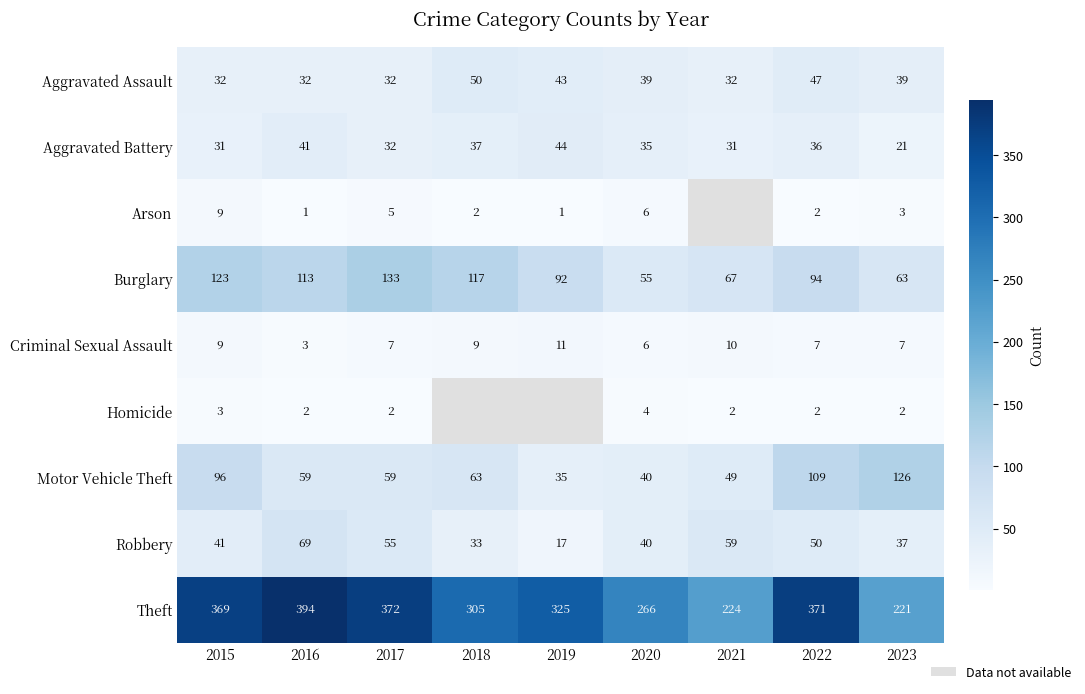

What is the difference between the maximum and minimum values in the Motor Vehicle Theft series?

91